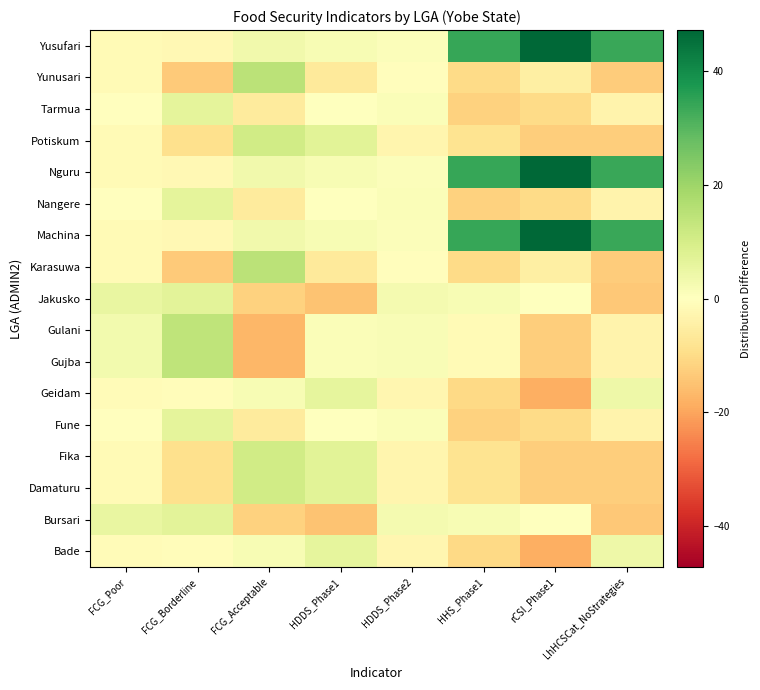

How many data points does each series have?

8